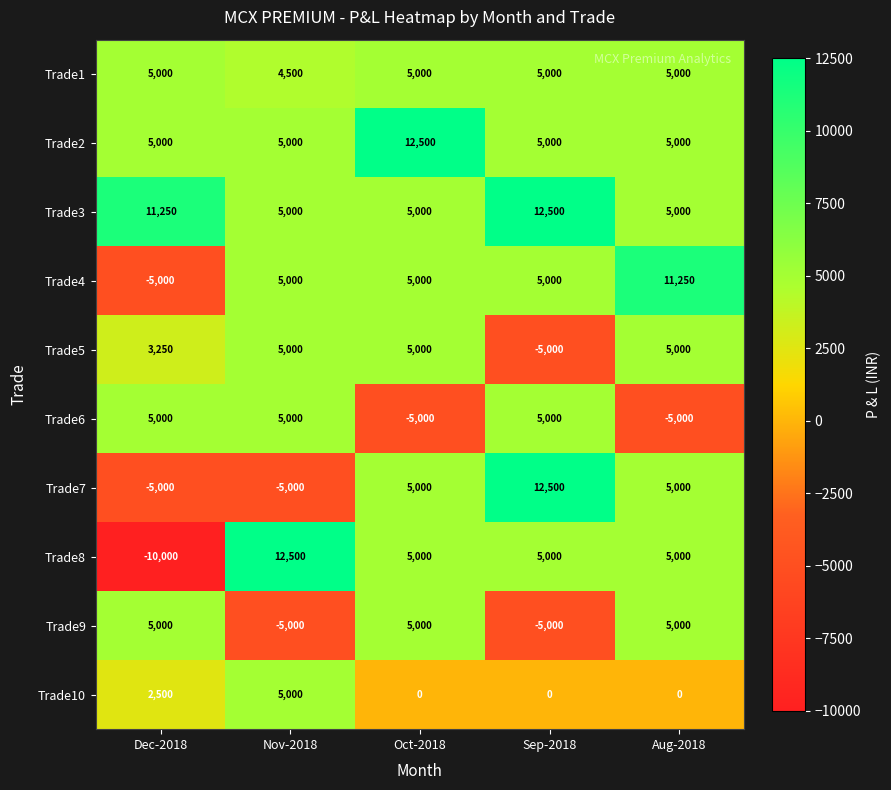

Which series has the largest total across all categories?

Trade3